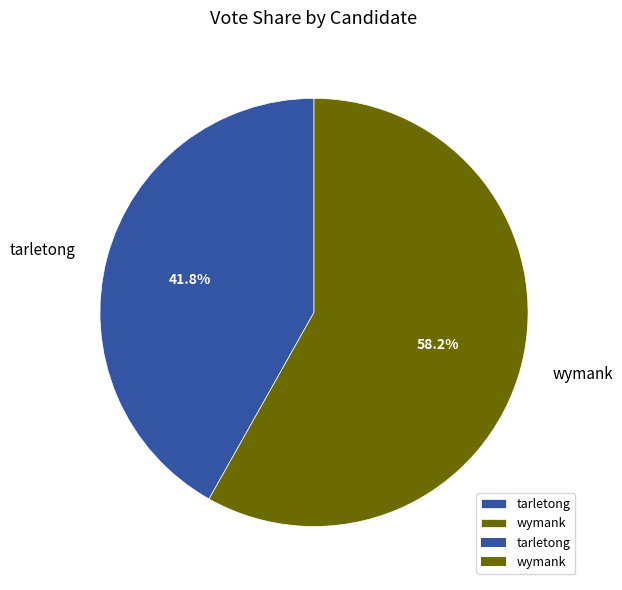

What is the largest slice in the pie chart?

wymank